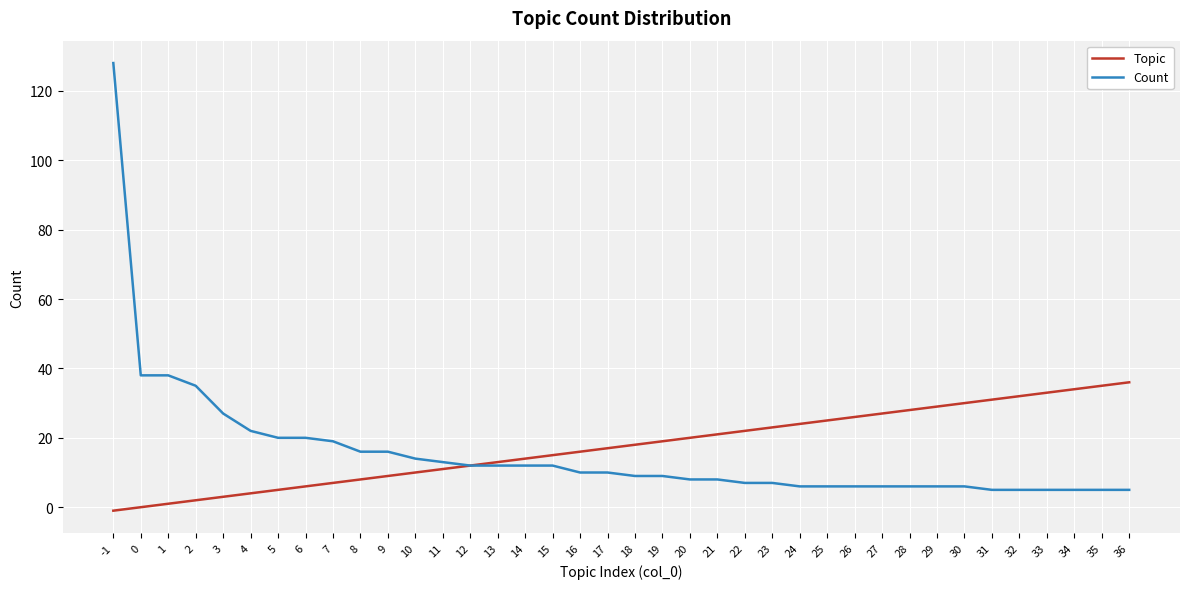

The value of Count at 20 is 8. True or false?

True